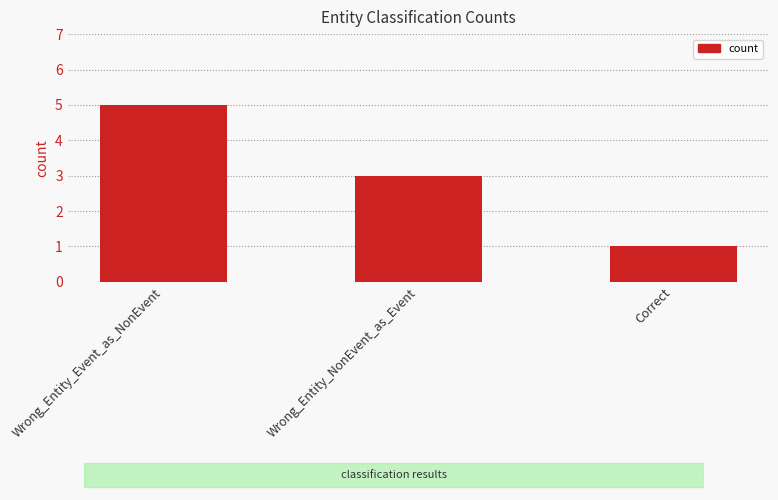

The chart shows a value of 1 at Correct. True or false?

True